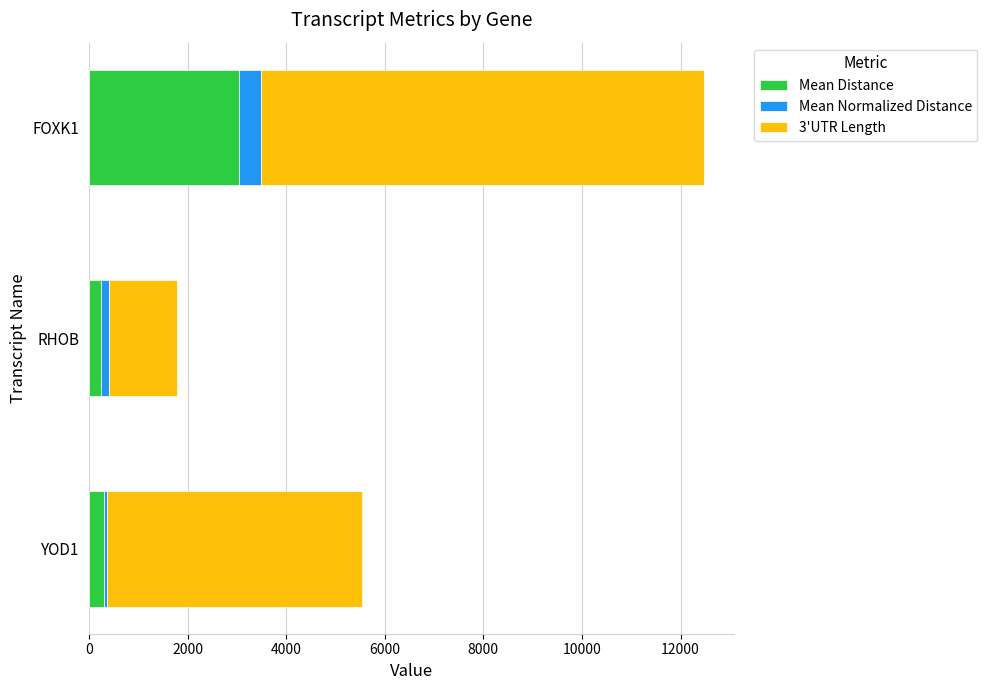

Where is Mean Distance nearest to the value 1635?

YOD1